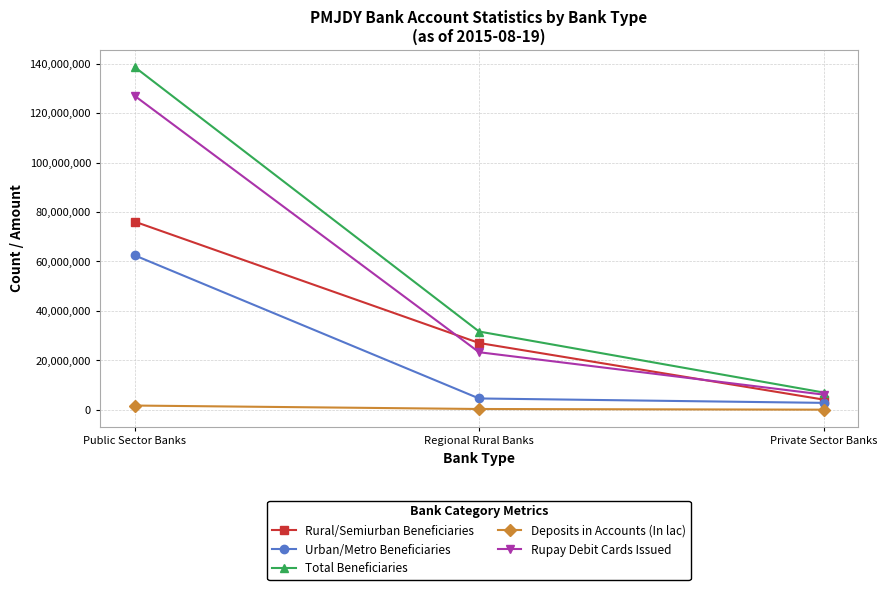

True or false: Rural/Semiurban Beneficiaries has a value of 27057190.0 at Regional Rural Banks.

True